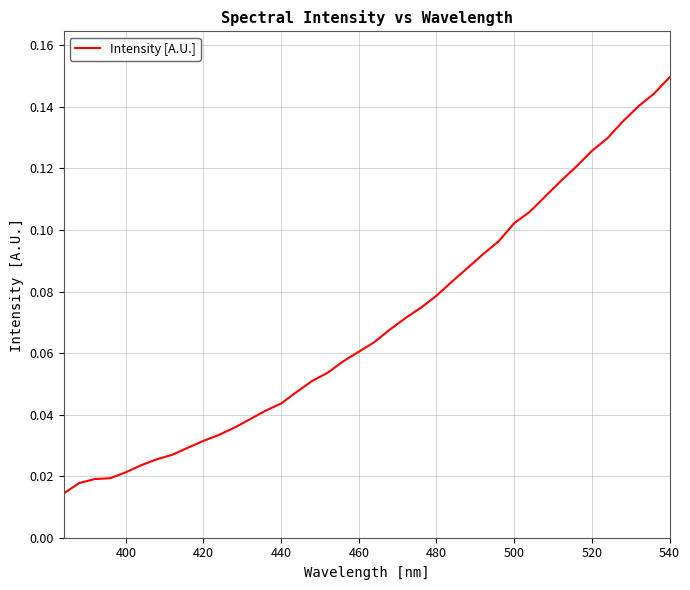

Does the chart have visible grid lines?

Yes